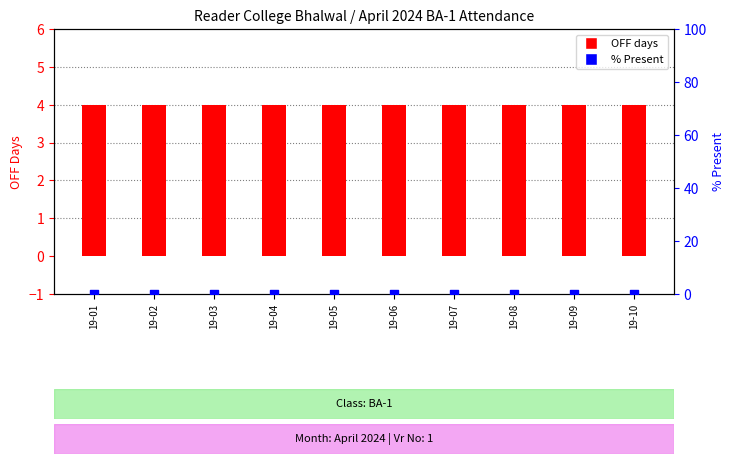

Is the value of OFF days at 19-08 greater than the value of % Present at 19-09?

Yes